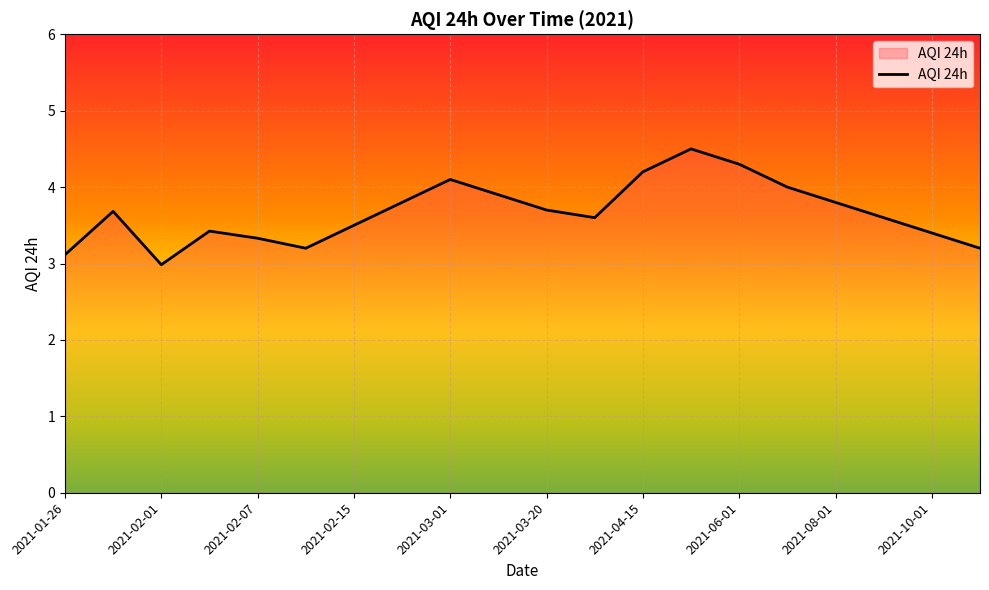

What is the minimum value shown in the chart?

3.0